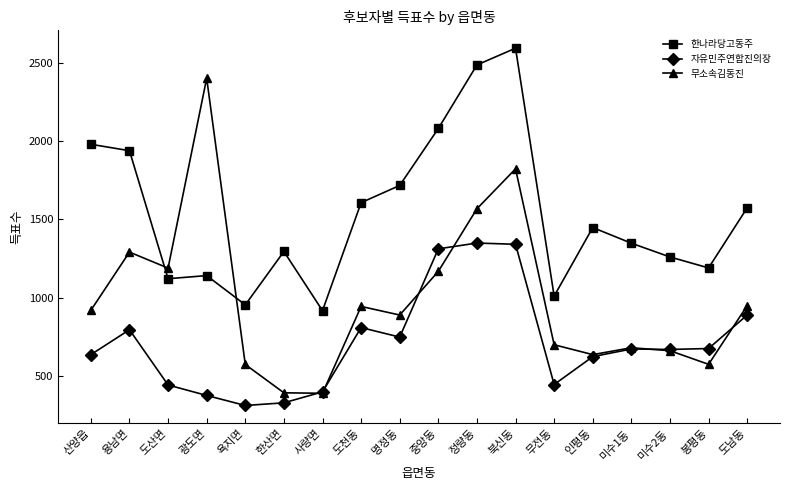

How many categories are shown in the chart?

18